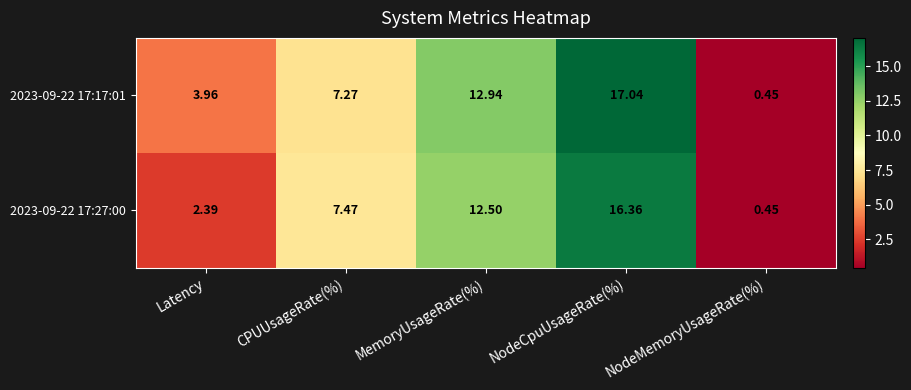

Where is 2023-09-22 17:27:00 nearest to the value 8?

CPUUsageRate(%)